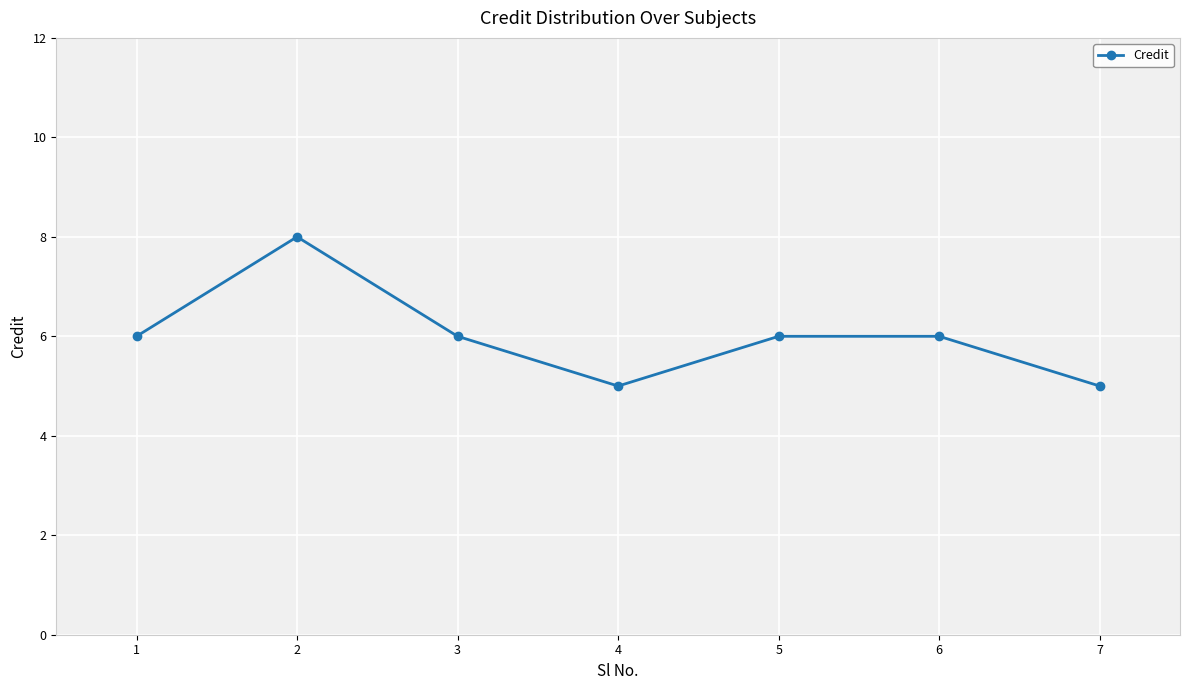

What is the minimum value shown in the chart?

5